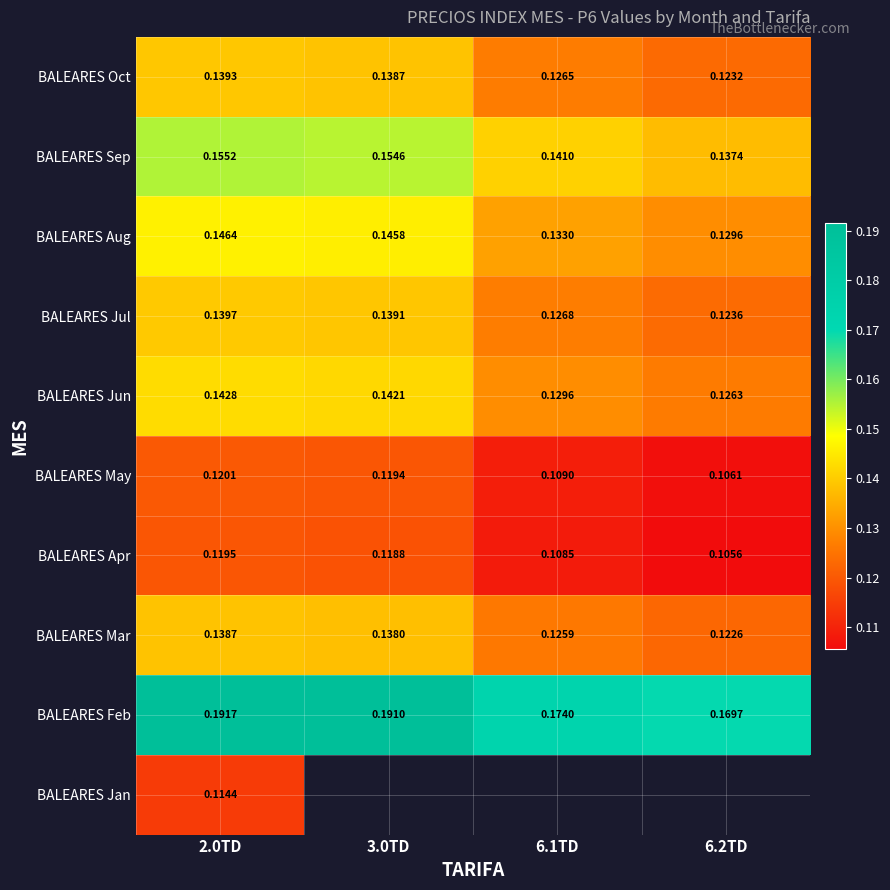

Is the value of BALEARES Mar at 6.1TD greater than the value of BALEARES May at 3.0TD?

Yes